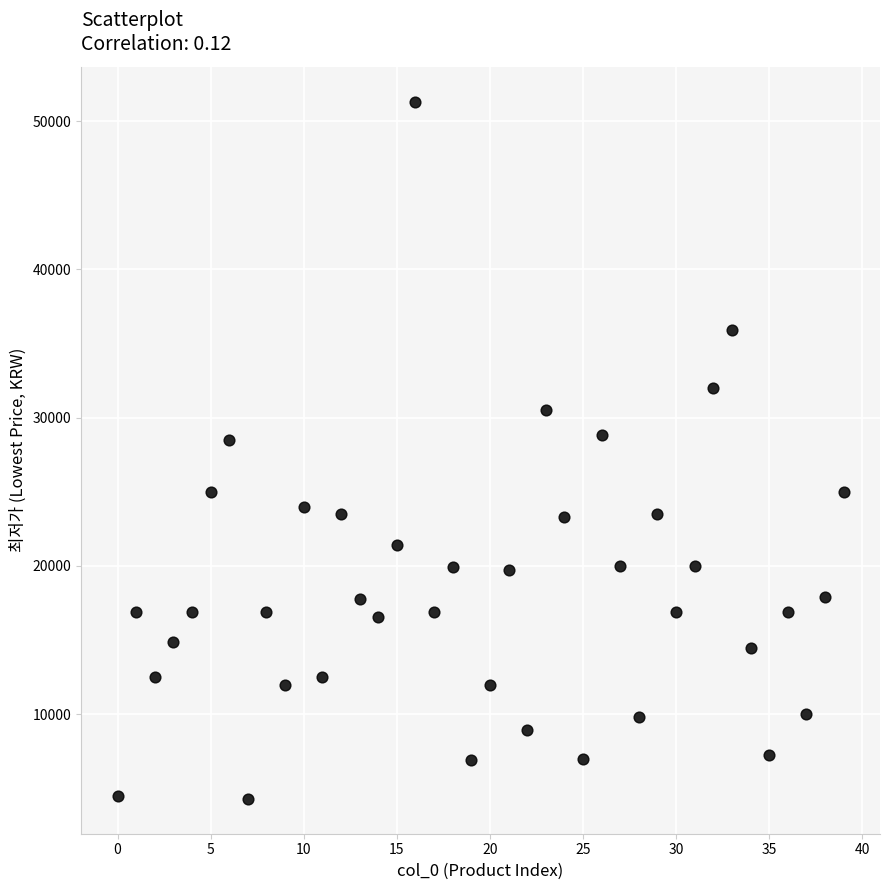

What is the range of Y values (max minus min)?

47000